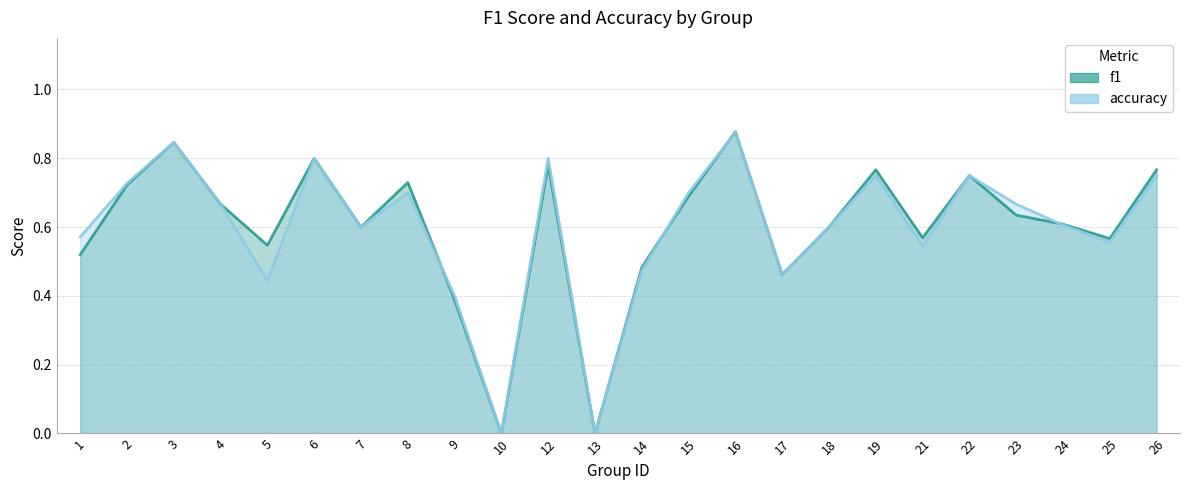

The value of accuracy at 16 is 1.3. True or false?

False